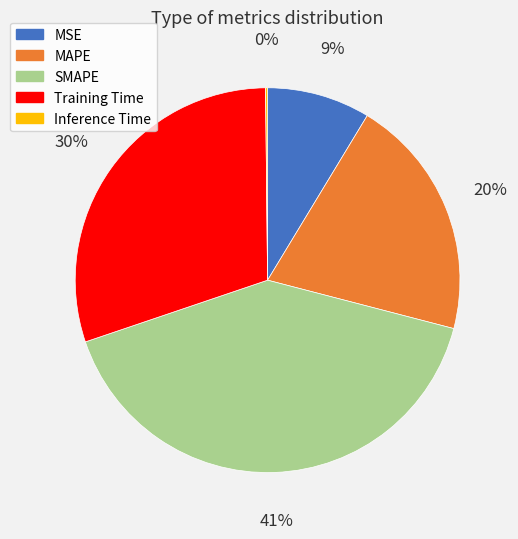

True or false: Training Time accounts for 25% of the total.

False